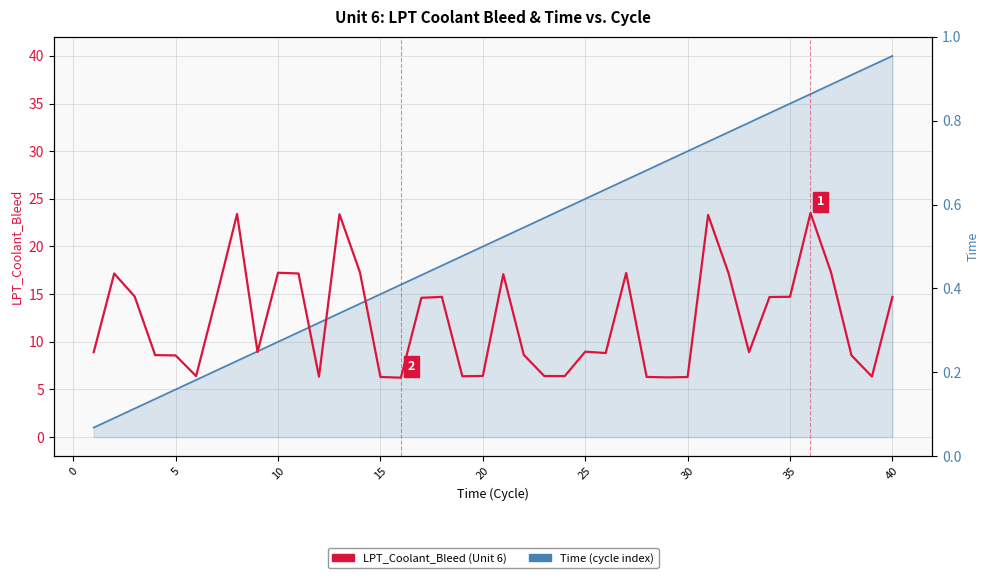

Reading right to left, what are all the values shown in this chart?

Time (cycle index): 40.0	39.0	38.0	37.0	36.0	35.0	34.0	33.0	32.0	31.0	30.0	29.0	28.0	27.0	26.0	25.0	24.0	23.0	22.0	21.0	20.0	19.0	18.0	17.0	16.0	15.0	14.0	13.0	12.0	11.0	10.0	9.0	8.0	7.0	6.0	5.0	4.0	3.0	2.0	1.0
LPT_Coolant_Bleed (Unit 6): 14.7	6.3	8.6	17.3	23.5	14.7	14.7	8.9	17.2	23.3	6.3	6.3	6.3	17.2	8.8	9.0	6.4	6.4	8.6	17.1	6.4	6.4	14.7	14.6	6.2	6.3	17.3	23.4	6.3	17.2	17.2	8.9	23.4	14.8	6.4	8.6	8.6	14.8	17.2	8.9